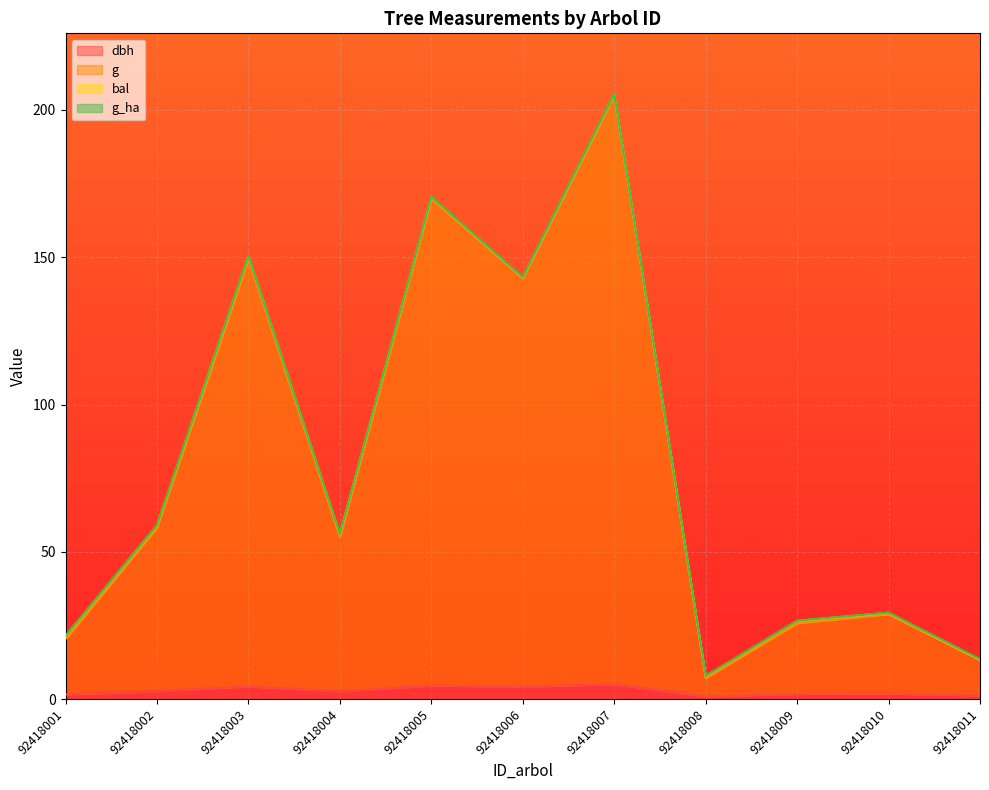

Which series has the largest total across all categories?

g